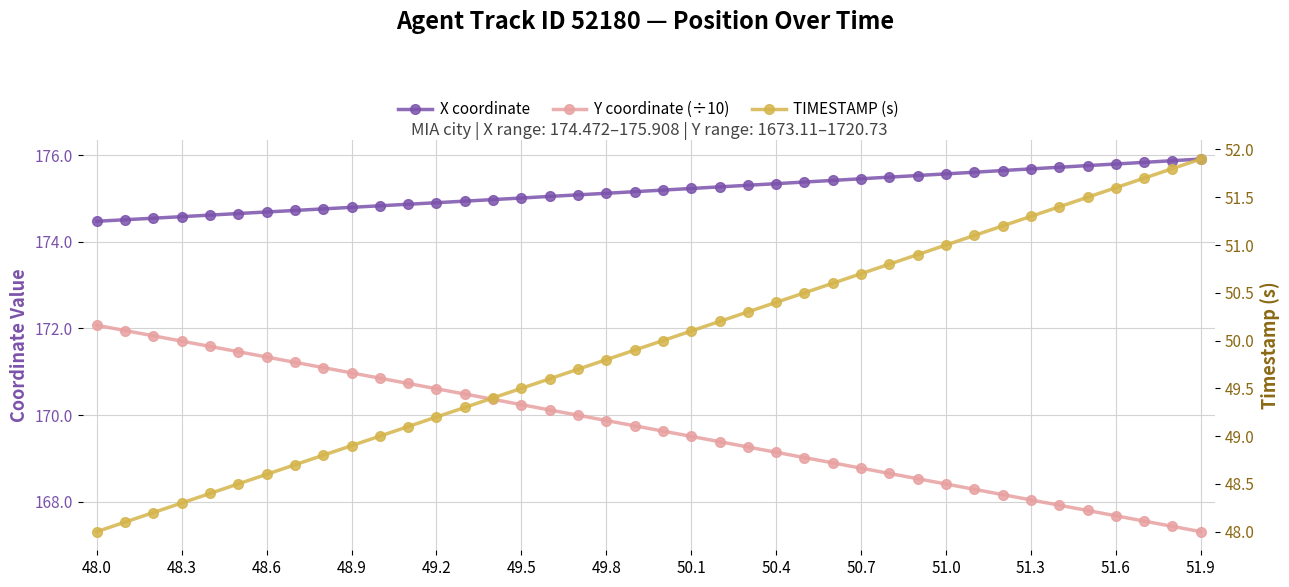

Is the value of Y coordinate (÷10) at 22 greater than the value of X coordinate at 34?

No